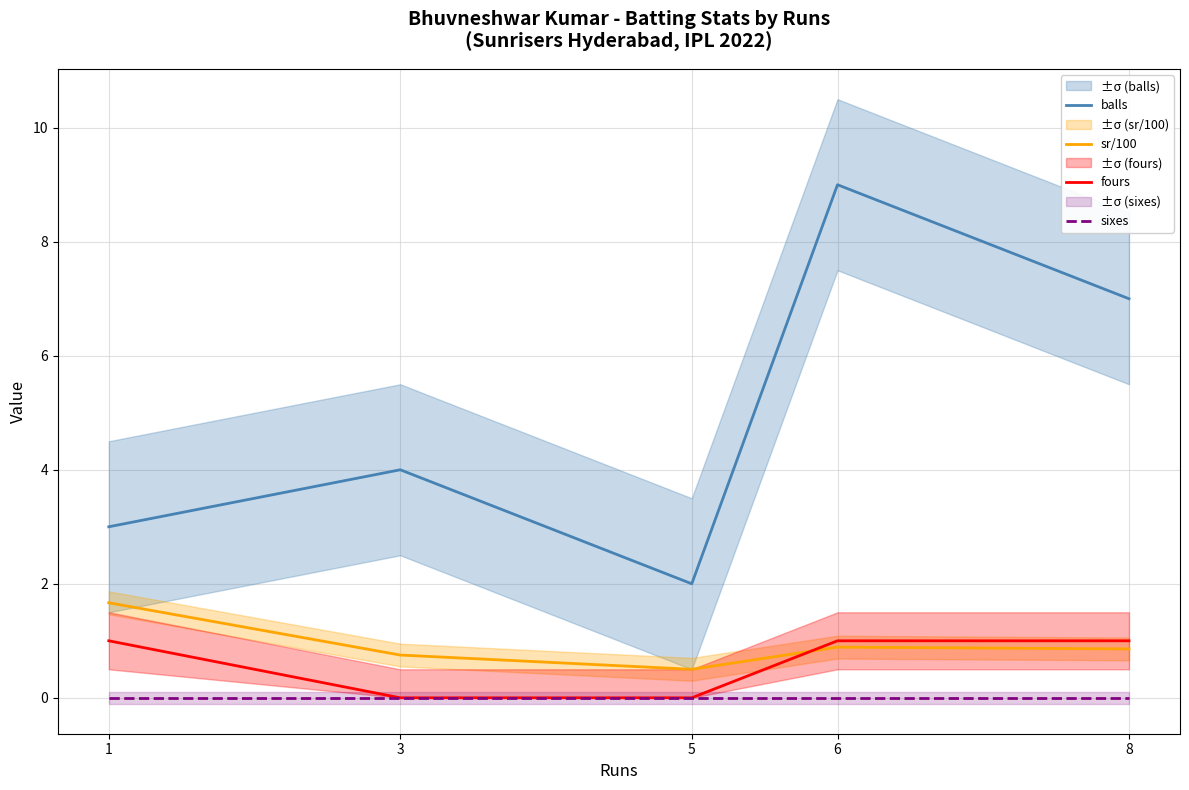

Which series has the largest range (max minus min)?

balls